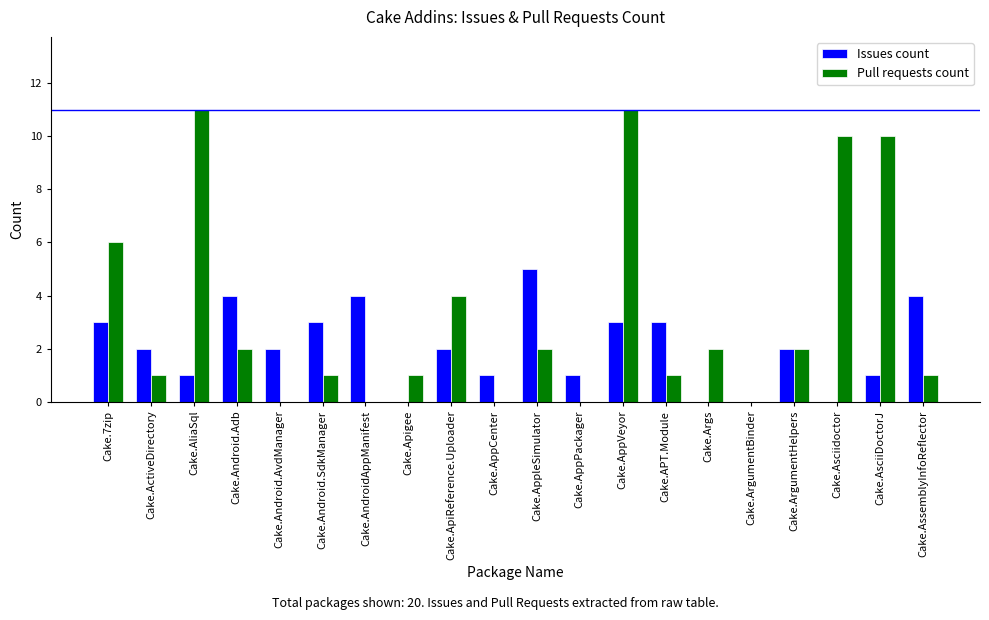

What are all the series names shown in the legend?

Issues count, Pull requests count